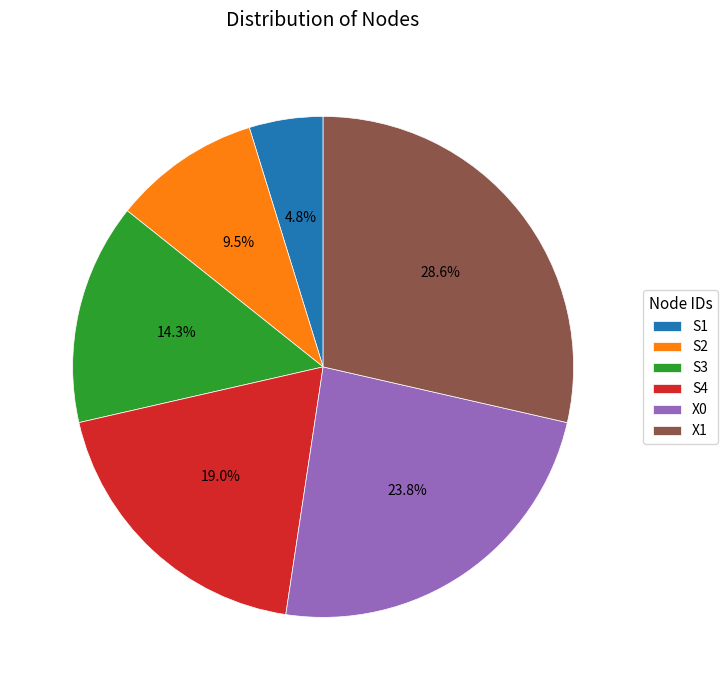

To the nearest percent, what is the combined percentage of S3 and X1?

43%